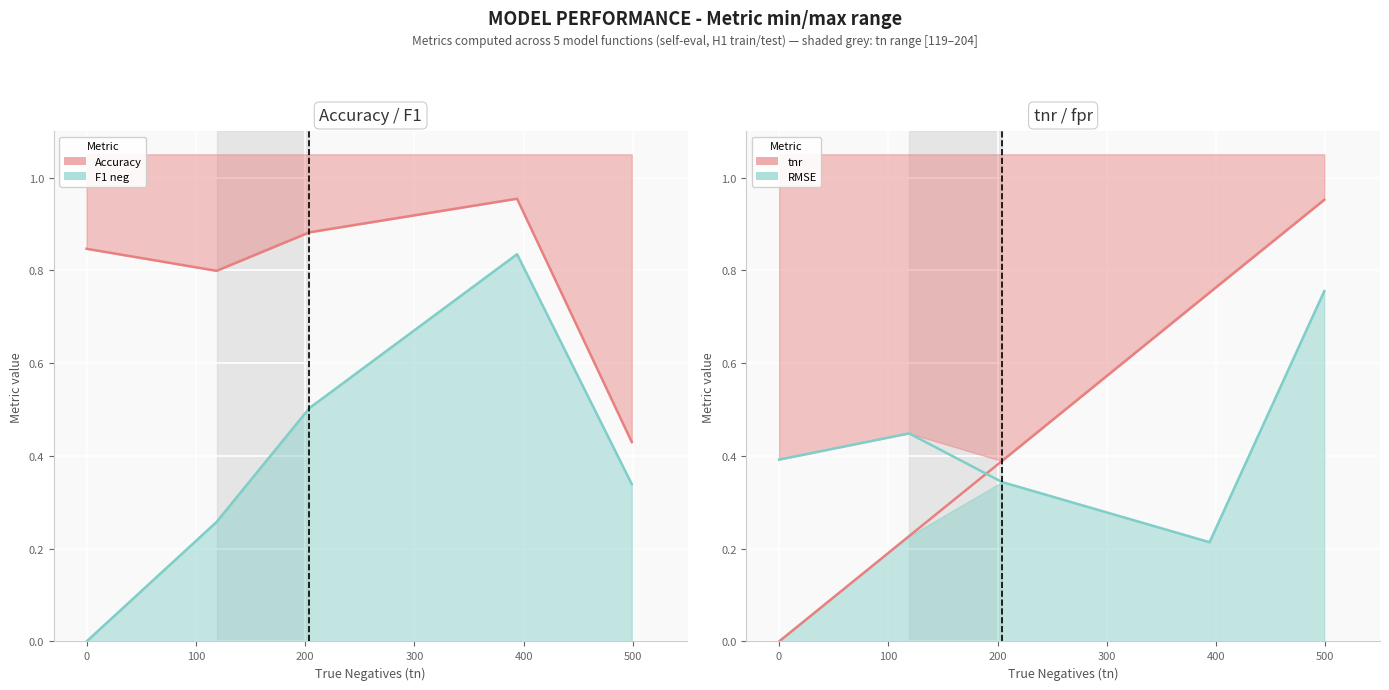

True or false: tnr and F1 neg cross at least once.

True